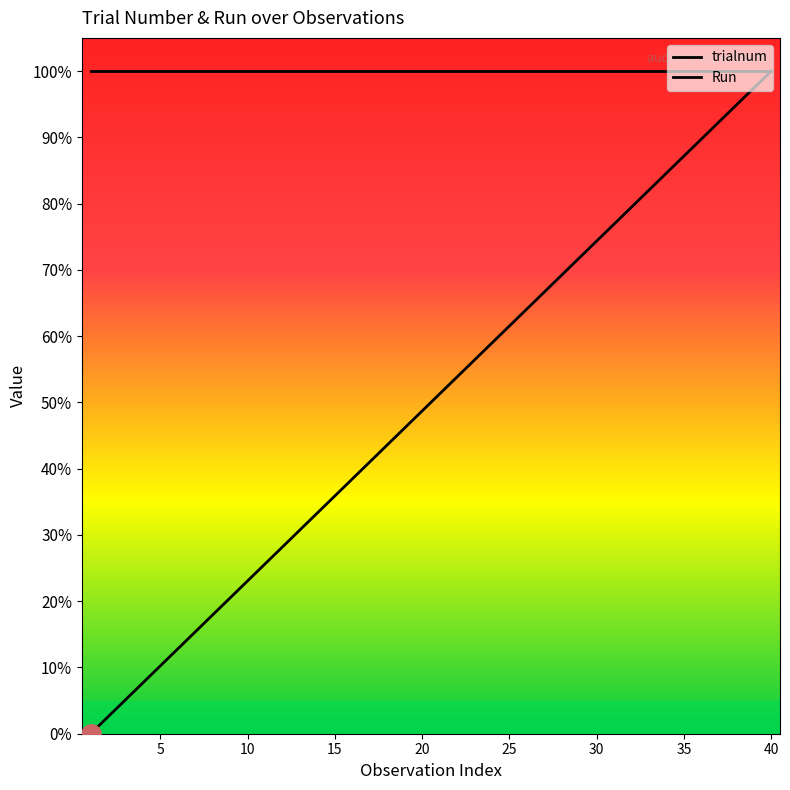

At which label is trialnum closest to 50?

20